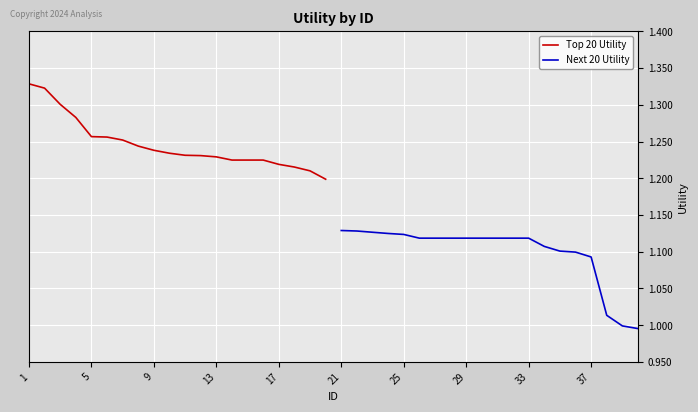

Reading left to right, what are all the values shown in this chart?

Top 20 Utility: 1.3	1.3	1.3	1.3	1.3	1.3	1.3	1.2	1.2	1.2	1.2	1.2	1.2	1.2	1.2	1.2	1.2	1.2	1.2	1.2
Next 20 Utility: 1.1	1.1	1.1	1.1	1.1	1.1	1.1	1.1	1.1	1.1	1.1	1.1	1.1	1.1	1.1	1.1	1.1	1.0	1.0	1.0